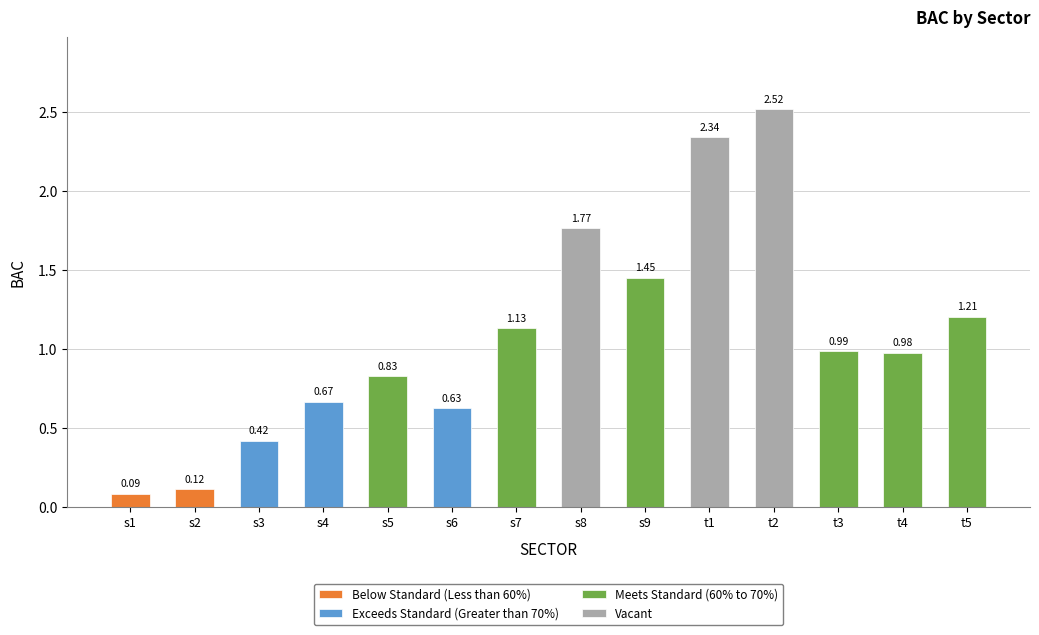

What is the approximate value at s6?

0.6